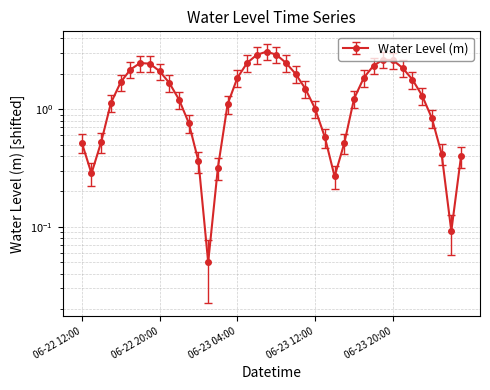

What is the label of the 15th point from the left?

2025-06-23 02:00:00